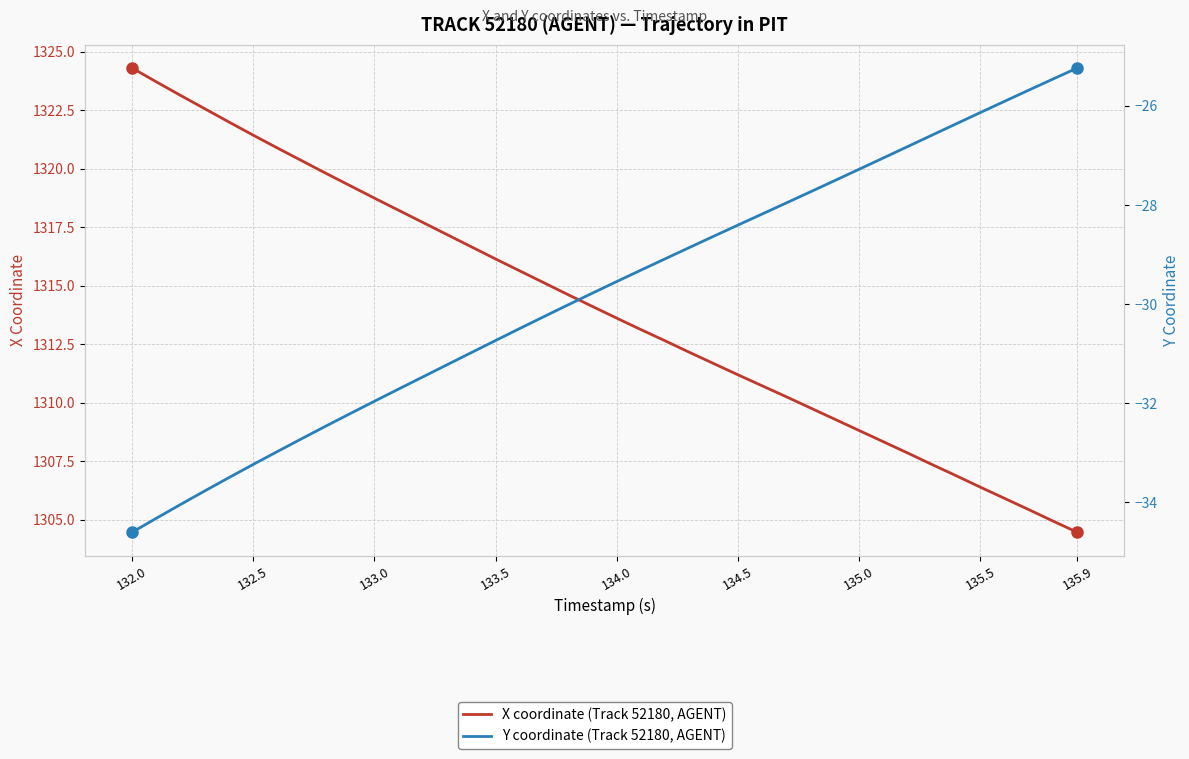

What are all the series names shown in the legend?

X coordinate (Track 52180, AGENT), Y coordinate (Track 52180, AGENT)